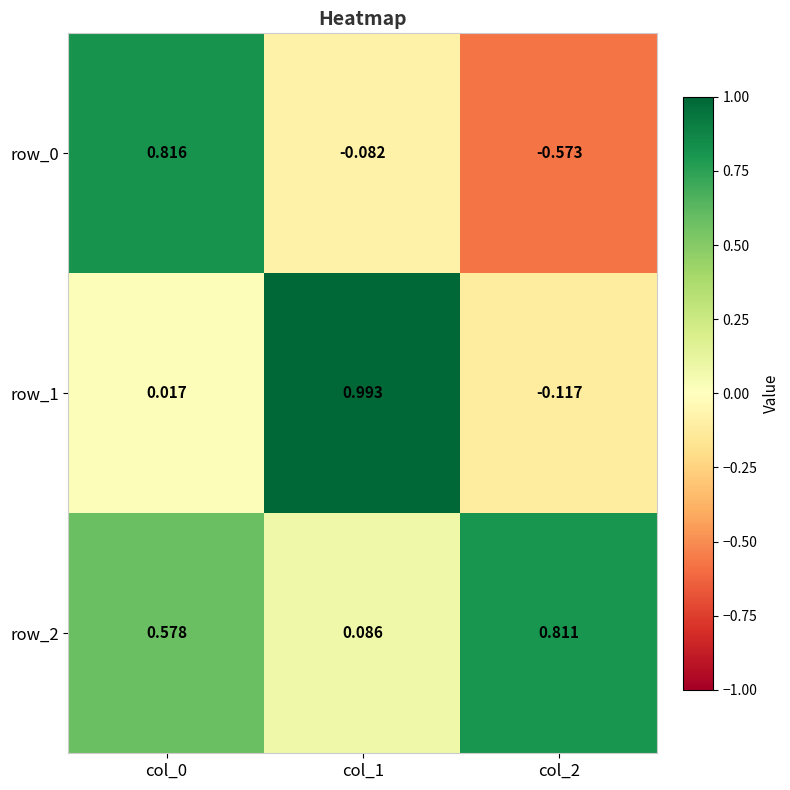

How many series are shown in this chart?

3